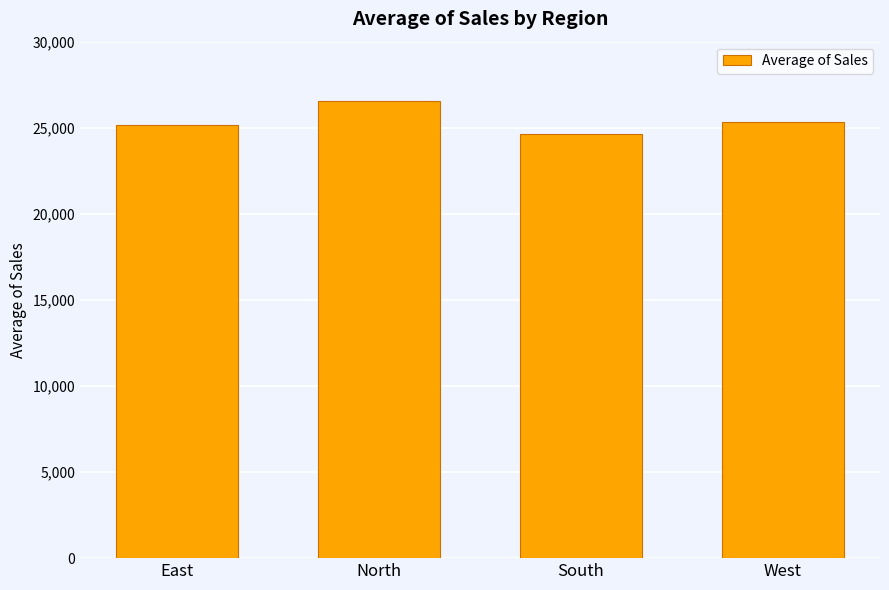

How many data points are less than 25324?

2